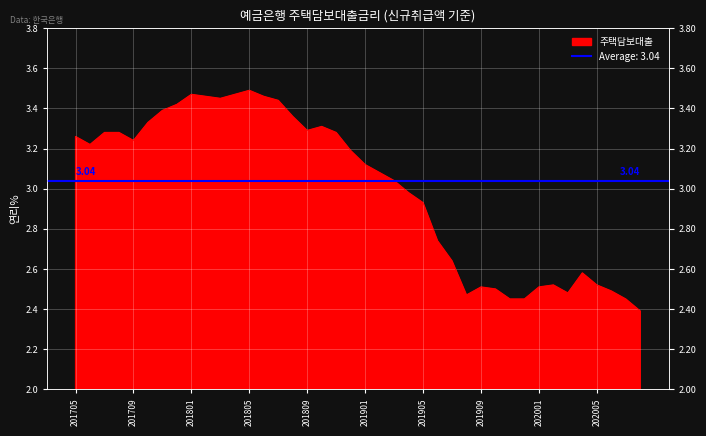

Reading right to left, transcribe all the data shown in this chart.

2.4	2.5	2.5	2.5	2.6	2.5	2.5	2.5	2.5	2.5	2.5	2.5	2.5	2.6	2.7	2.9	3.0	3.0	3.1	3.1	3.2	3.3	3.3	3.3	3.4	3.4	3.5	3.5	3.5	3.5	3.5	3.5	3.4	3.4	3.3	3.2	3.3	3.3	3.2	3.3